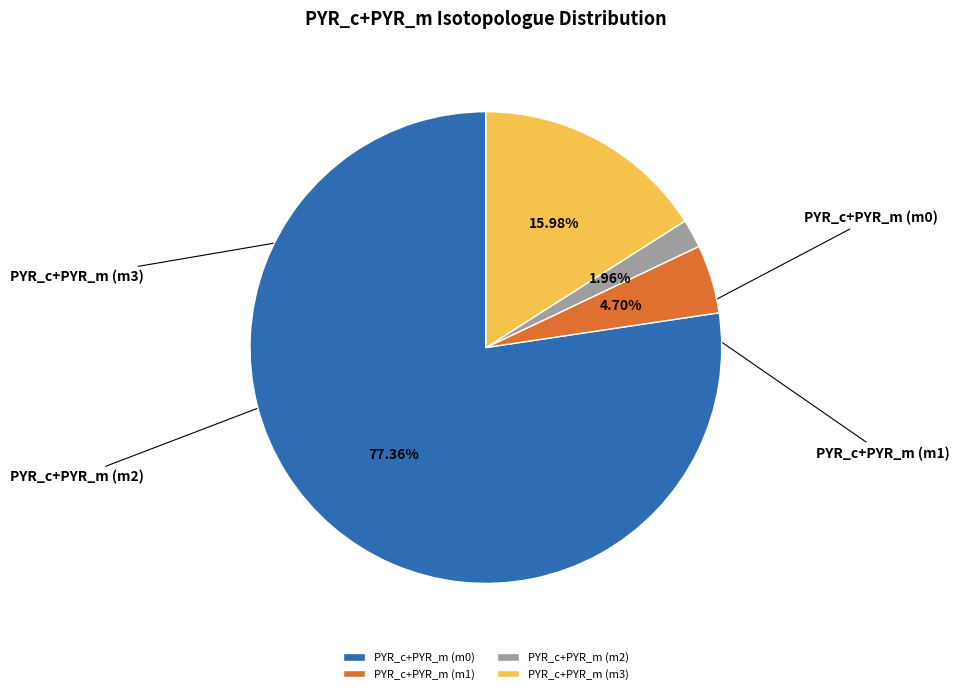

Does any single category account for the majority?

Yes